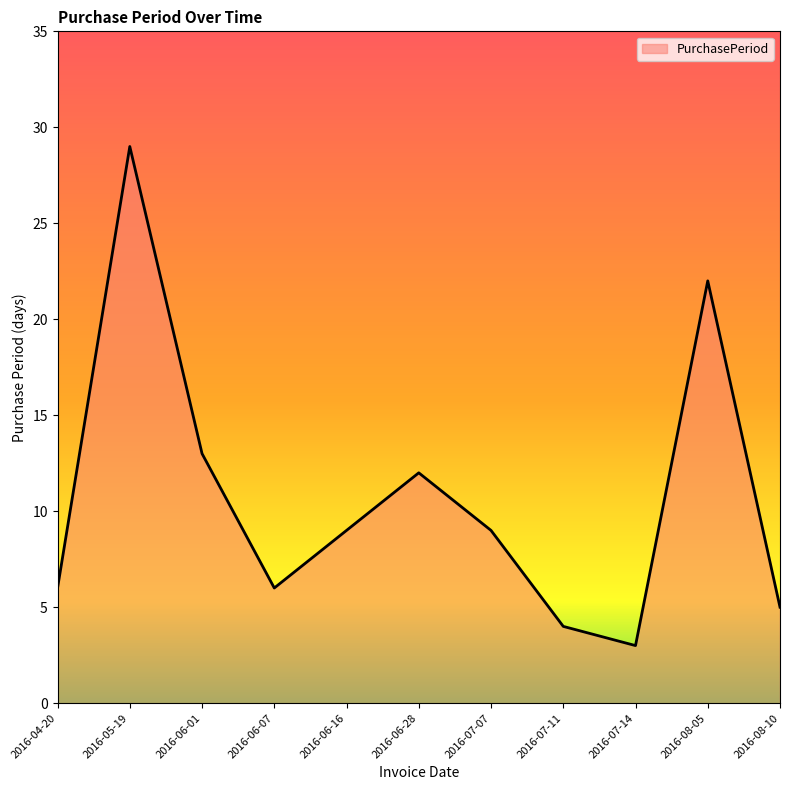

Which category has the lowest value across all series?

2016-07-14